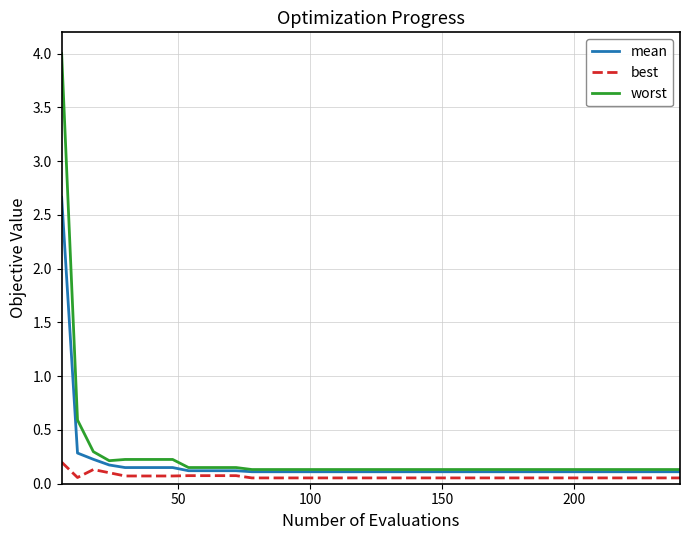

How many lines are shown in the chart?

3